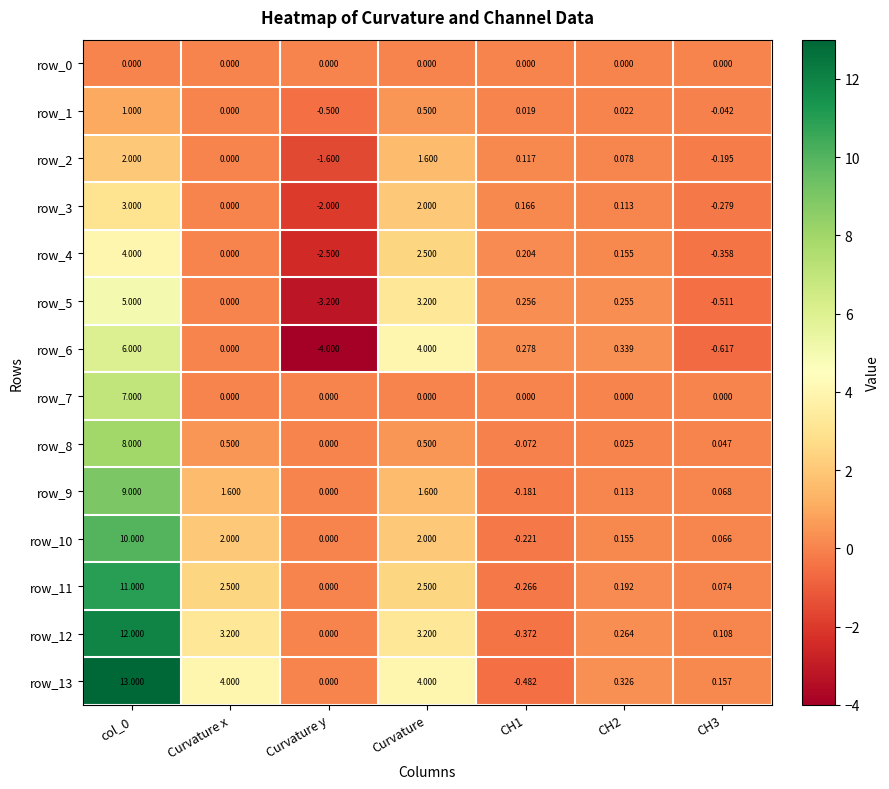

At which category does the chart reach its minimum across all series?

Curvature y